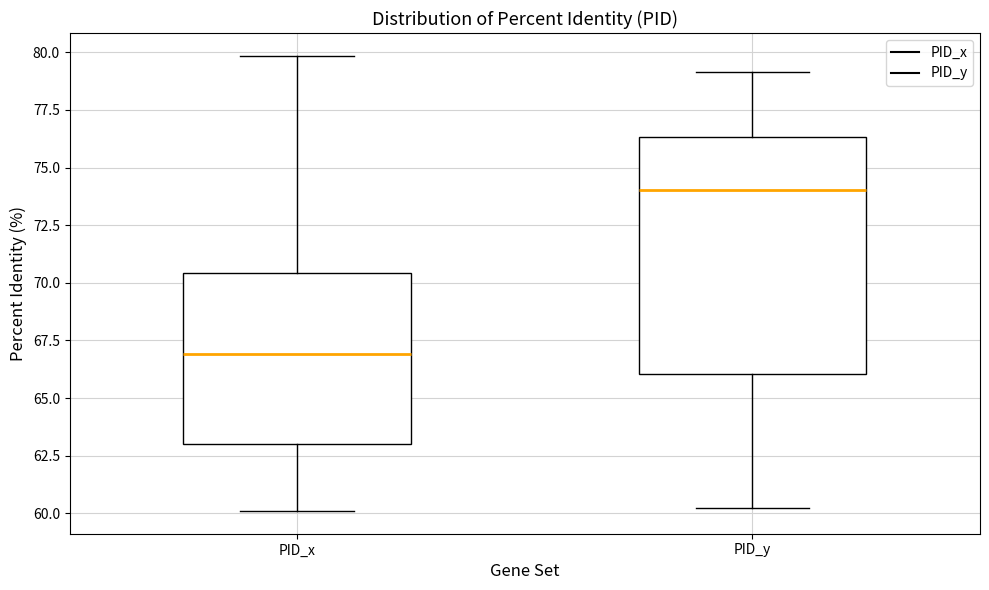

Which box has the lowest median line?

PID_x